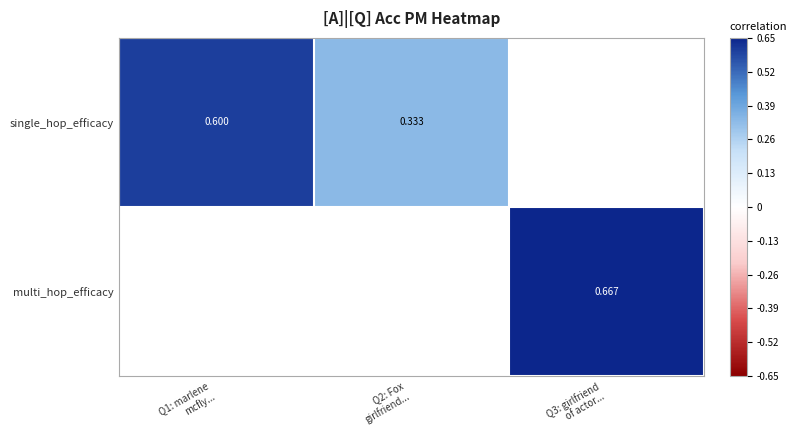

At which category does the chart reach its minimum across all series?

Q2: Fox
girlfriend...